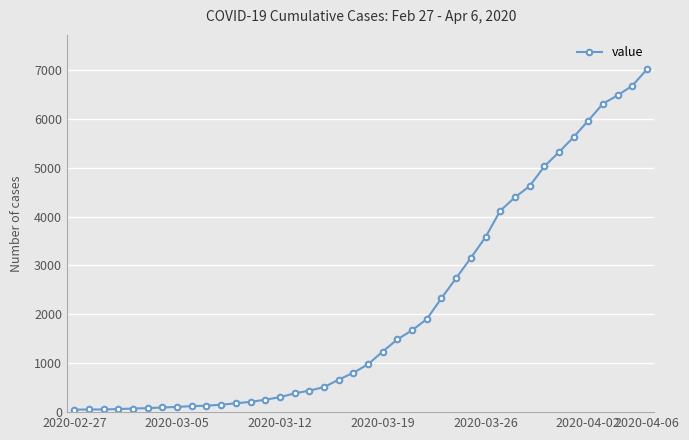

What is the maximum value shown in the chart?

7014